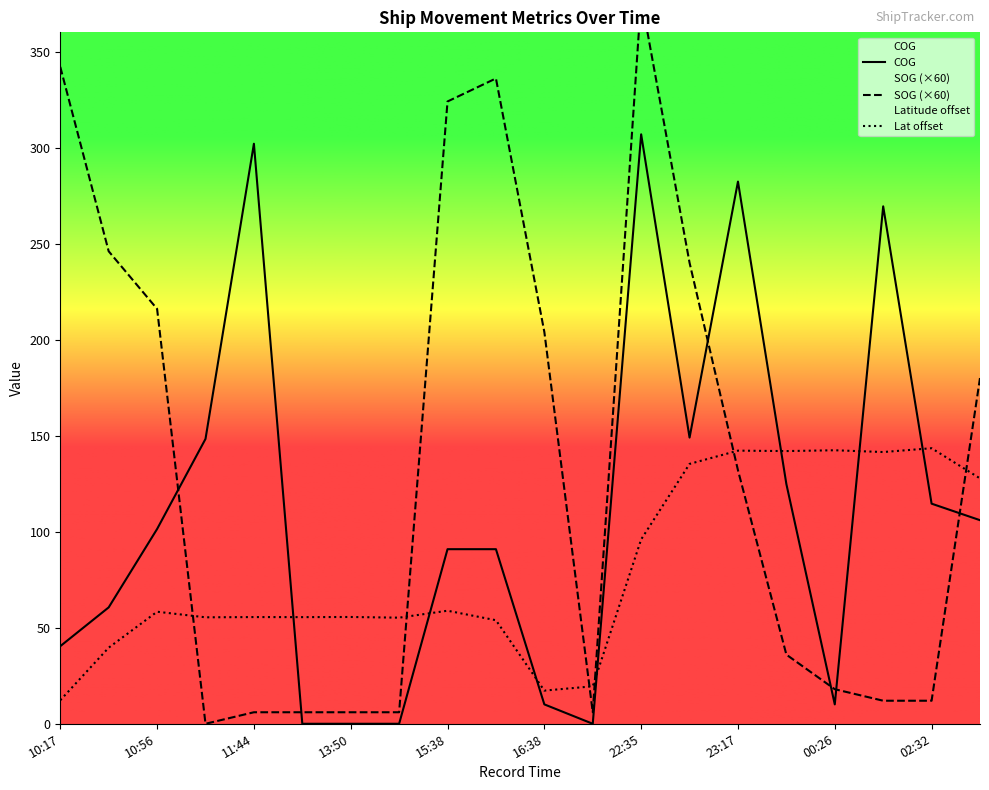

True or false: Latitude has a value of 85.4 at 04:26.

False